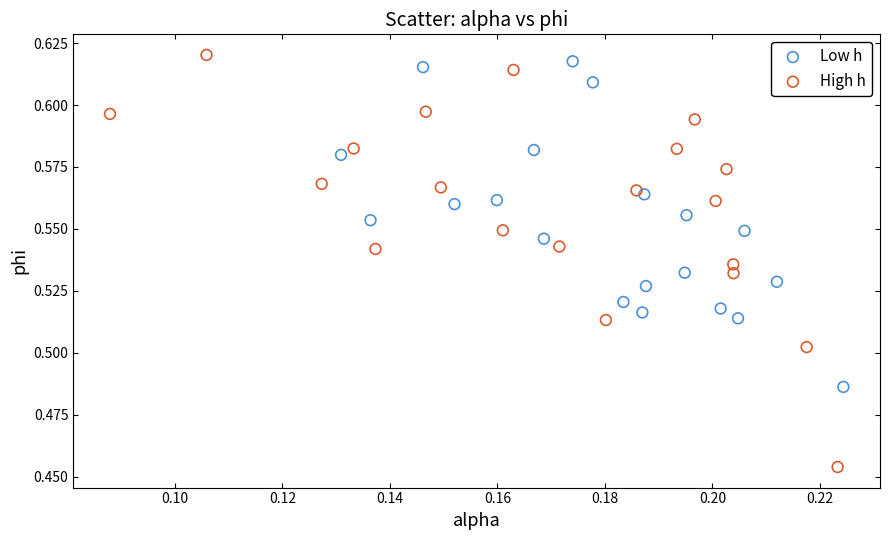

What are all the series names shown in the legend?

Low h, High h